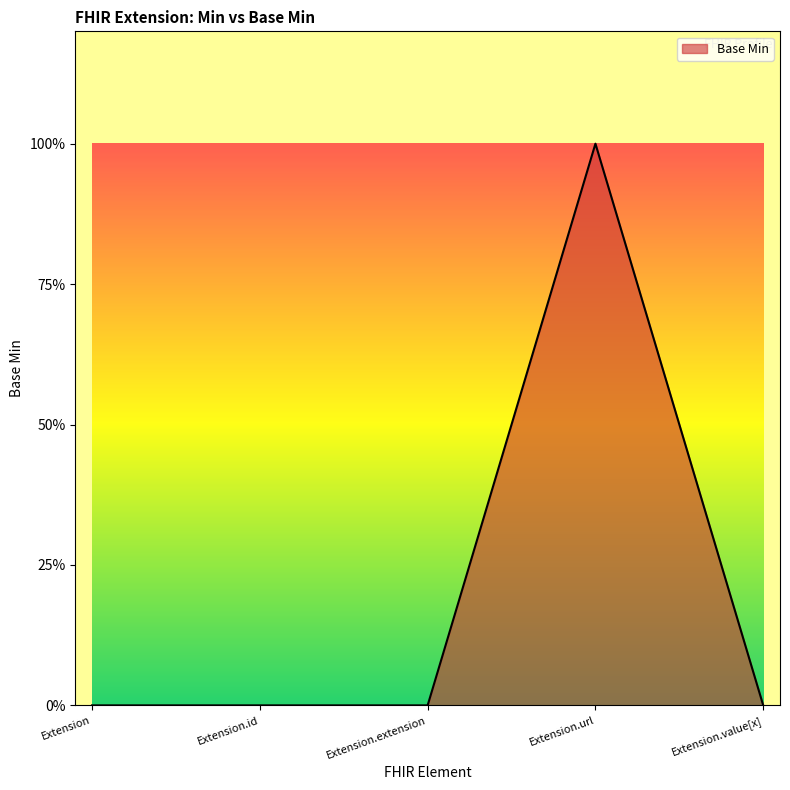

Does the chart have visible grid lines?

No